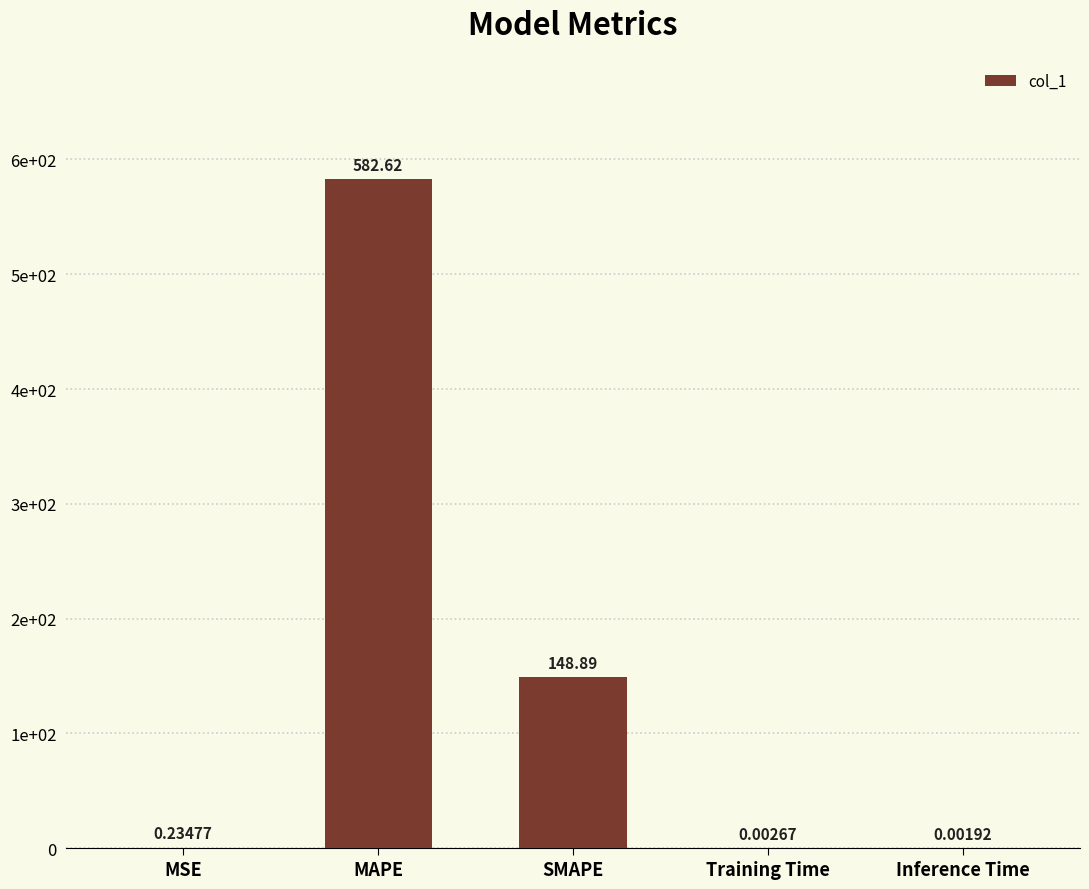

Rank the categories by value from lowest to highest.

Inference Time, Training Time, MSE, SMAPE, MAPE